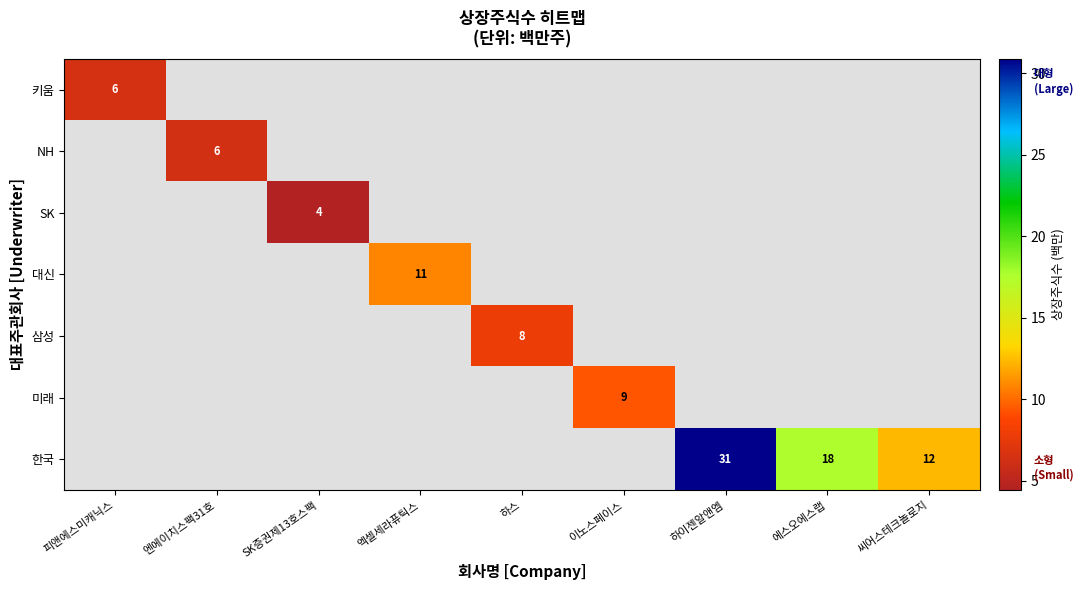

Count the number of data series in this chart.

7